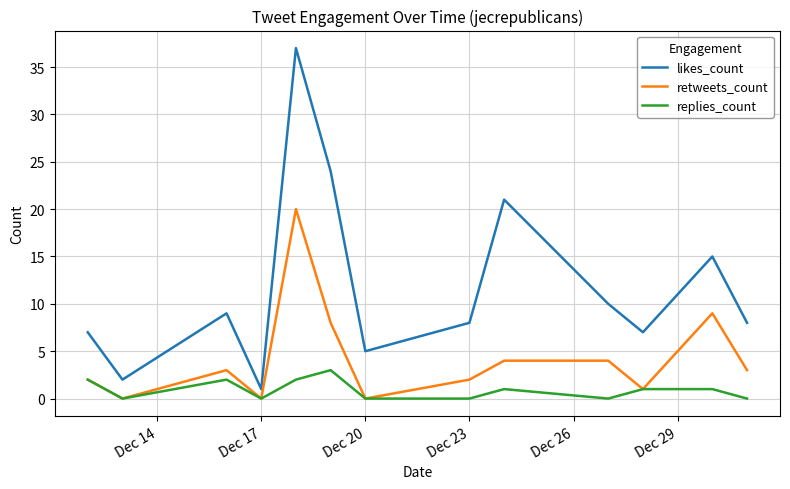

True or false: replies_count and likes_count cross at least once.

False